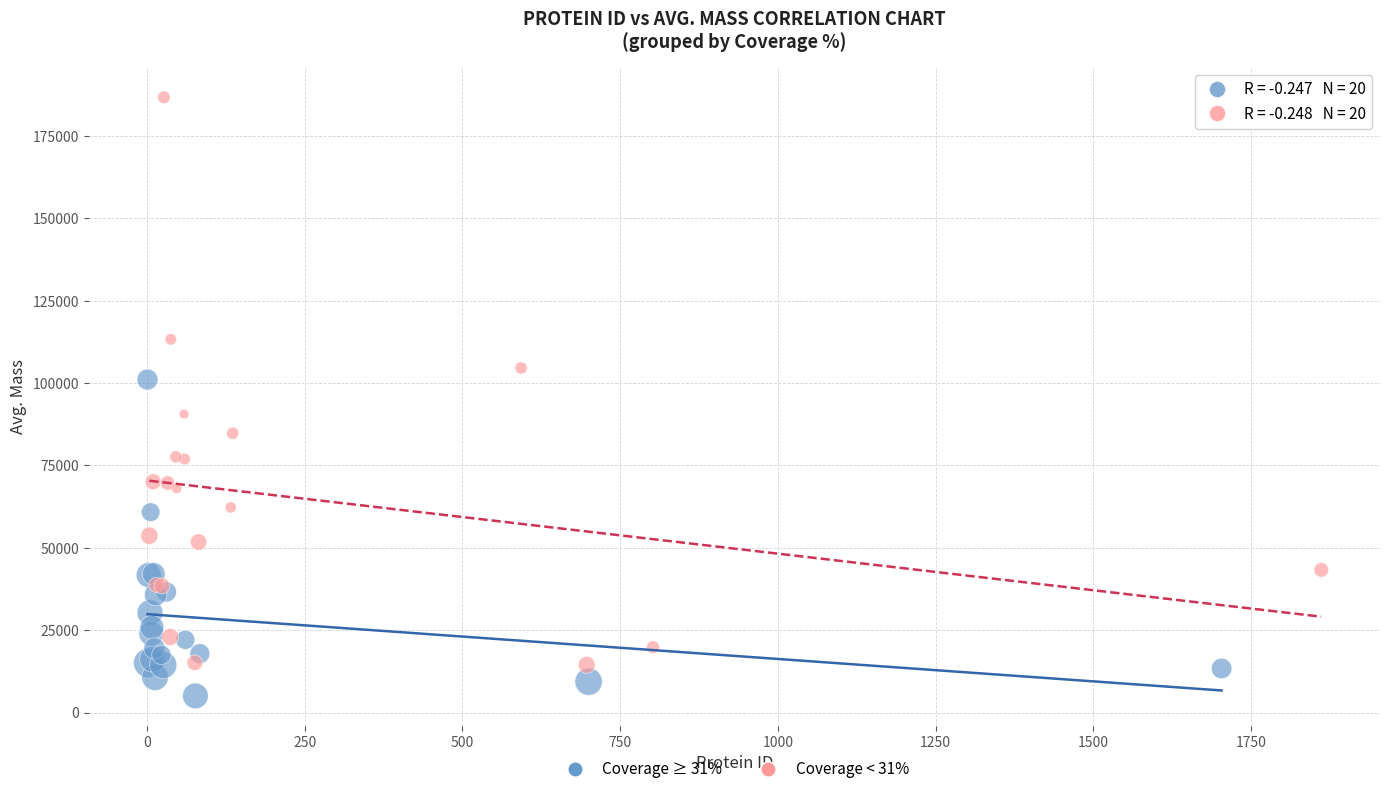

Which series has the widest spread of Y values?

Coverage < 31%